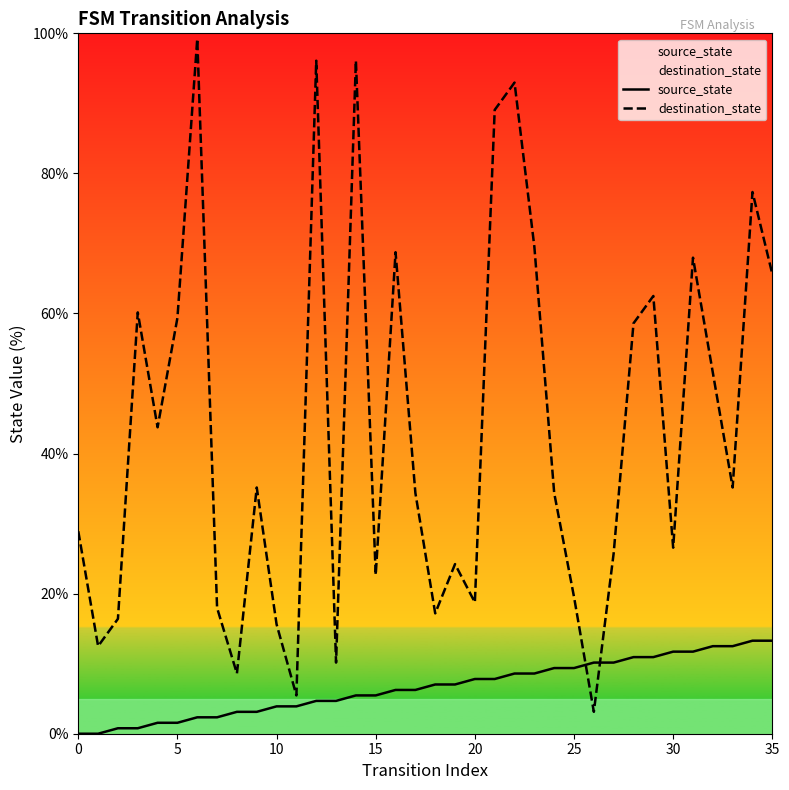

What is the total value across all series at 20?

26.6